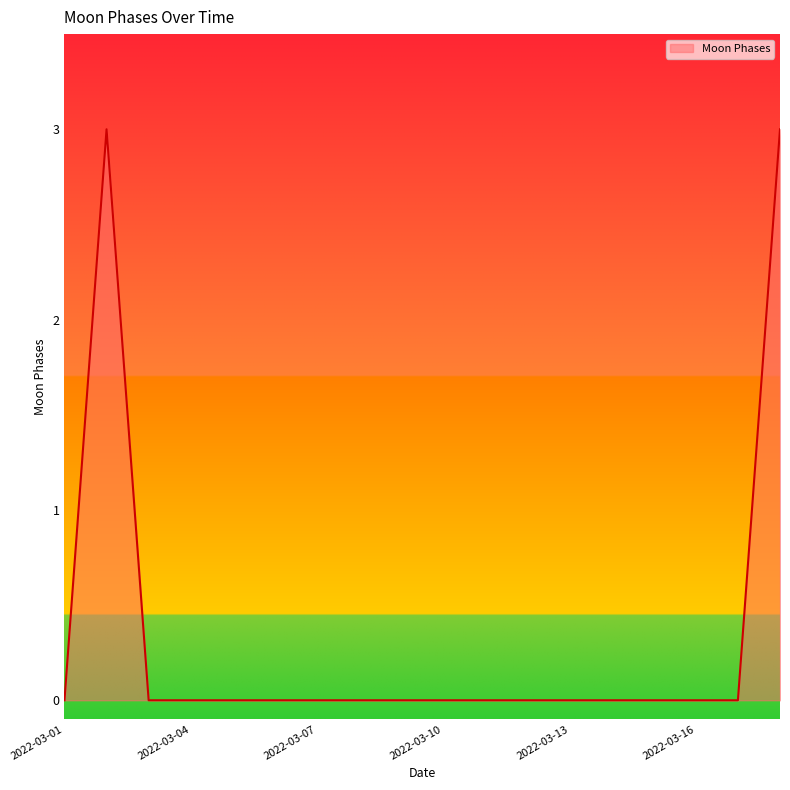

How many values are between 0 and 1?

16